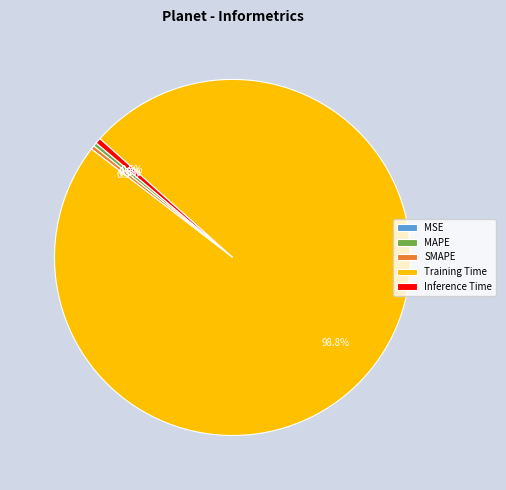

To the nearest percent, what is the combined percentage of MAPE and SMAPE?

1%